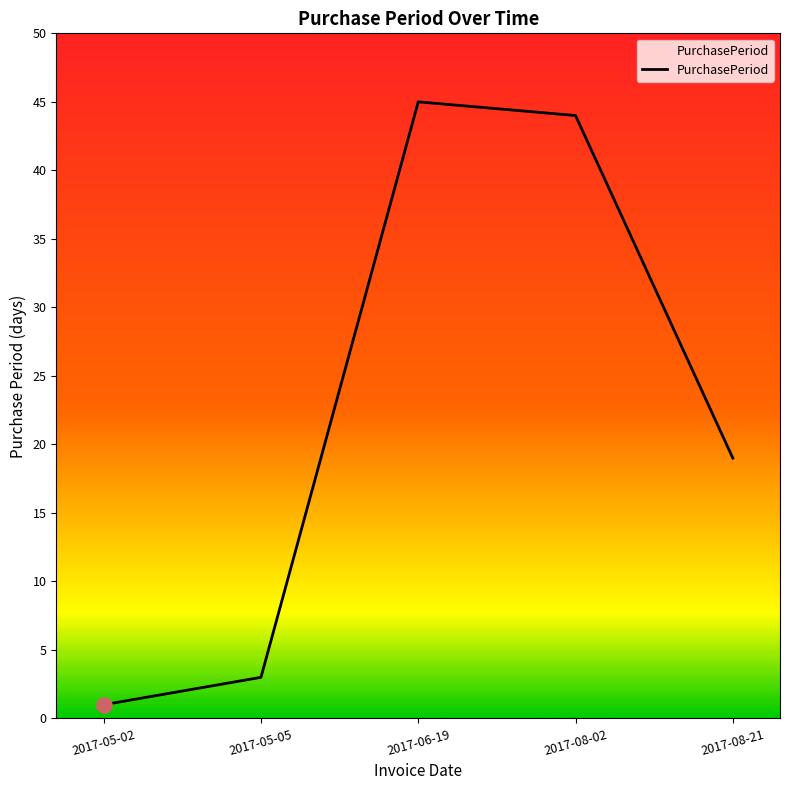

Which has a higher value, 2017-08-02 or 2017-05-02?

2017-08-02